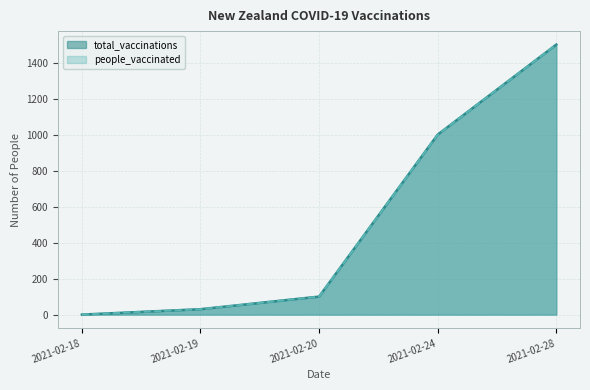

Rank the series by their maximum value, from lowest to highest.

total_vaccinations, people_vaccinated